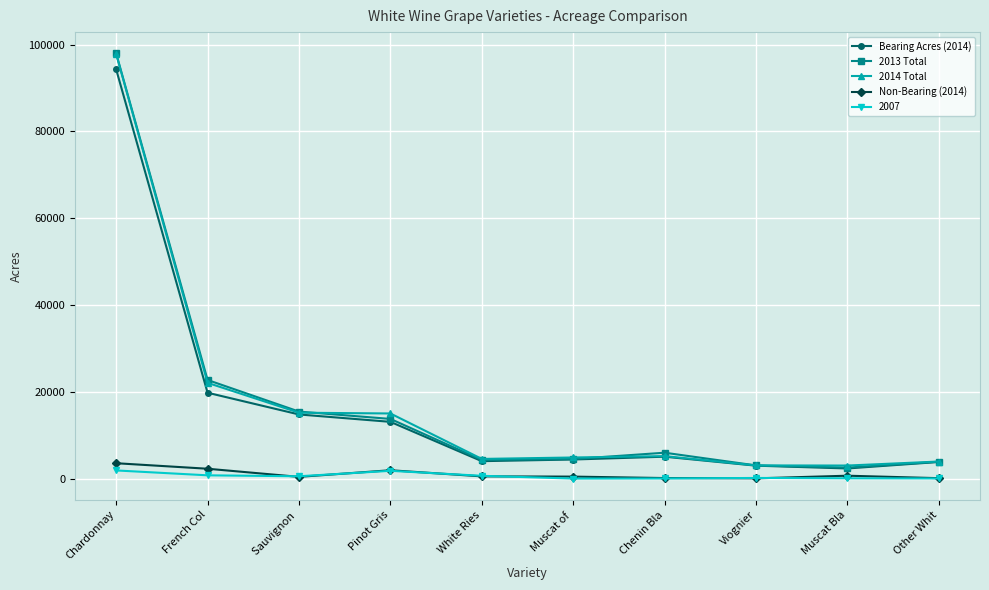

What are all the series names shown in the legend?

Bearing Acres (2014), 2013 Total, 2014 Total, Non-Bearing (2014), 2007